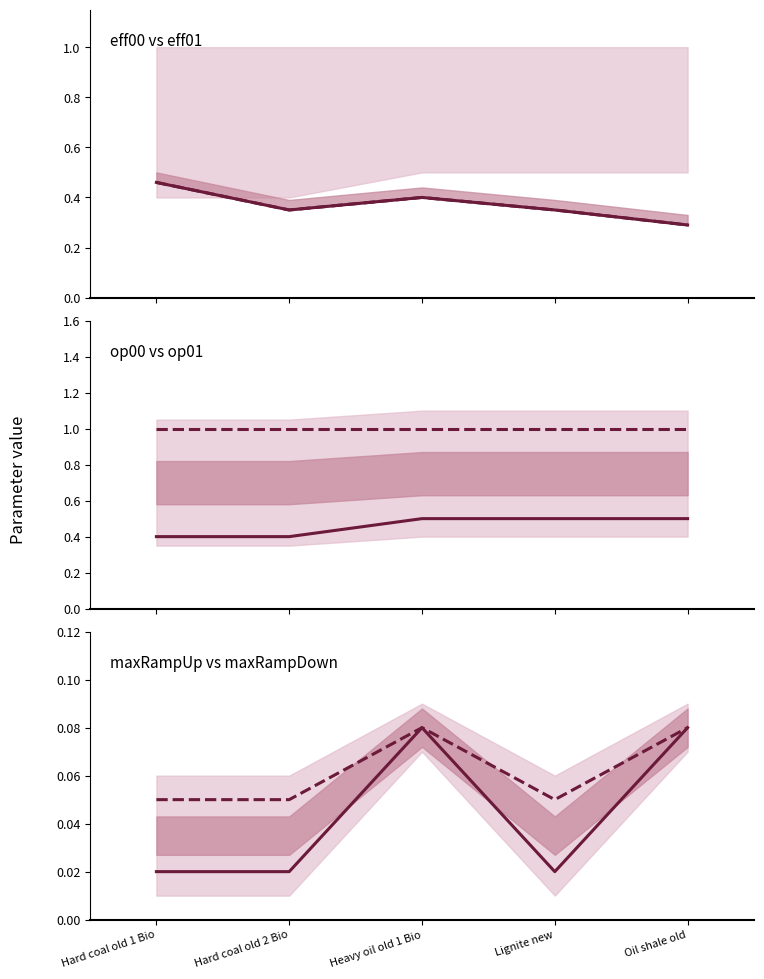

How many lines are shown in the chart?

6